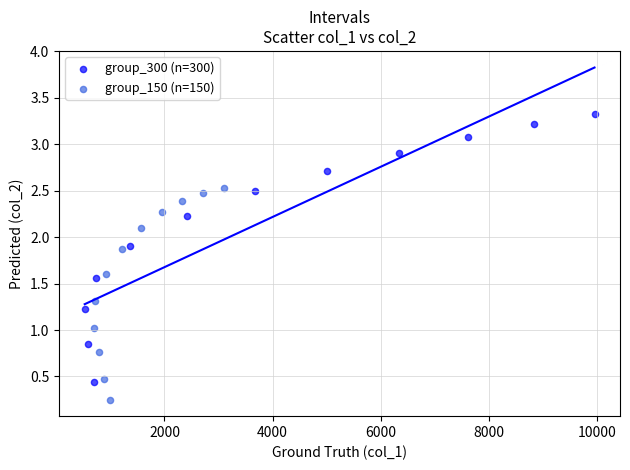

Which series has the largest Y range (max minus min)?

group_300 (n=300)